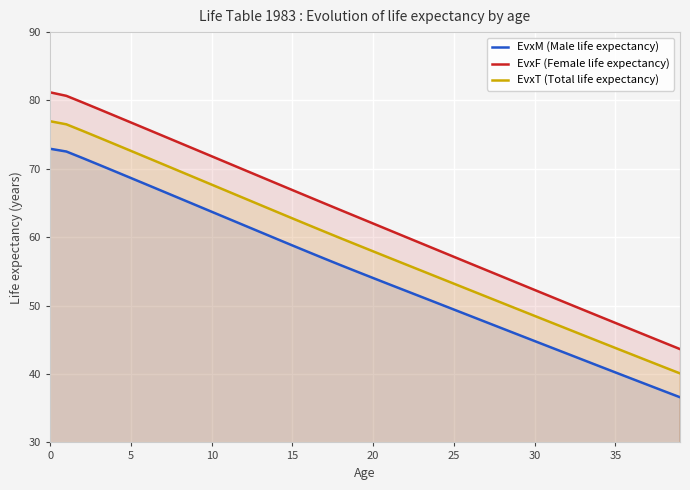

Between 26 and 38, which series saw the biggest shift?

EvxF (Female life expectancy)